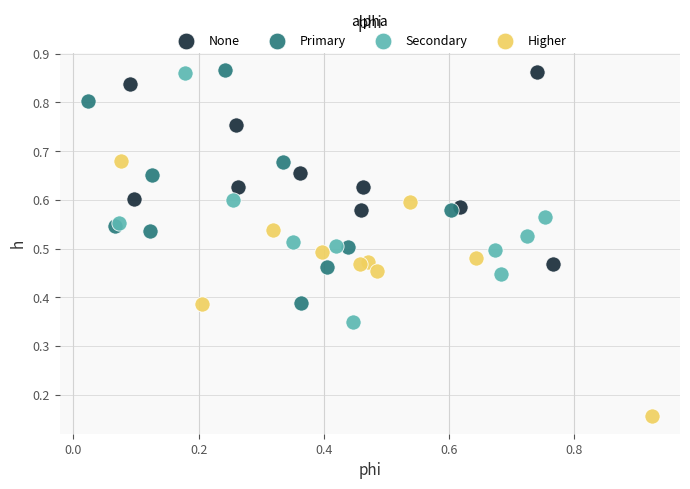

Which series reaches the minimum Y coordinate?

Higher